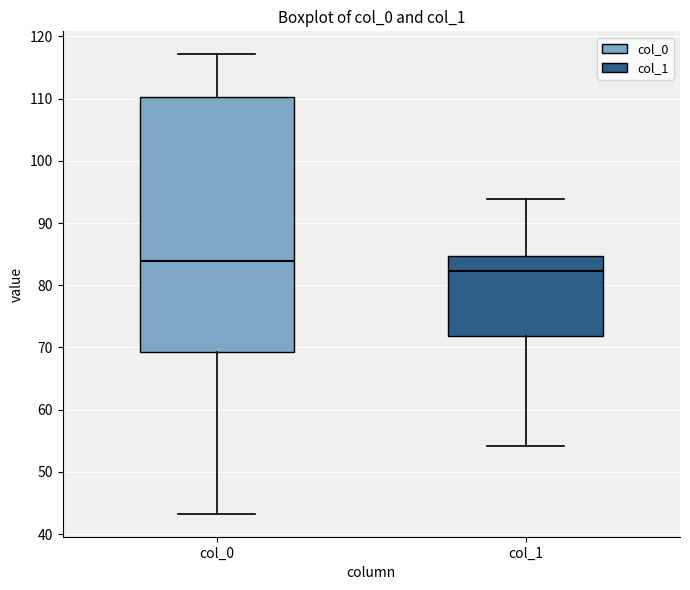

Reading left to right, transcribe this box plot: for each box, give where its median line is, the range the box spans, and where its two whiskers end, as read against the y-axis. The values are not printed on the chart, so give them approximately, as read against the axis.

col_0: median 84, box 69 to 110, whiskers 43 to 117
col_1: median 82, box 72 to 85, whiskers 54 to 94